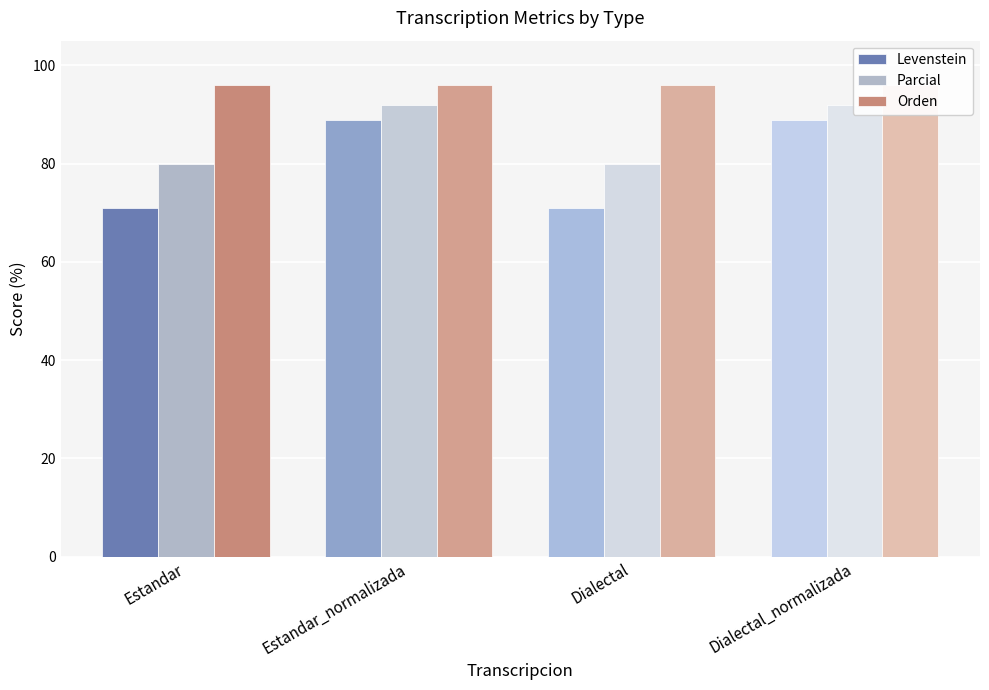

Which has a higher value, Estandar_normalizada or Dialectal_normalizada?

Estandar_normalizada